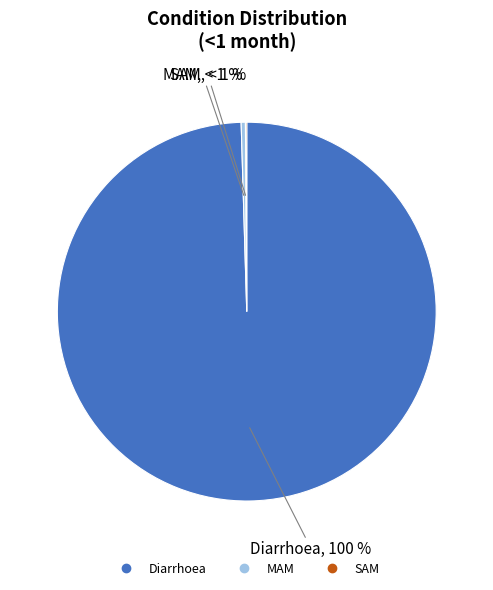

To the nearest percent, what percentage of the pie is Diarrhoea?

100%